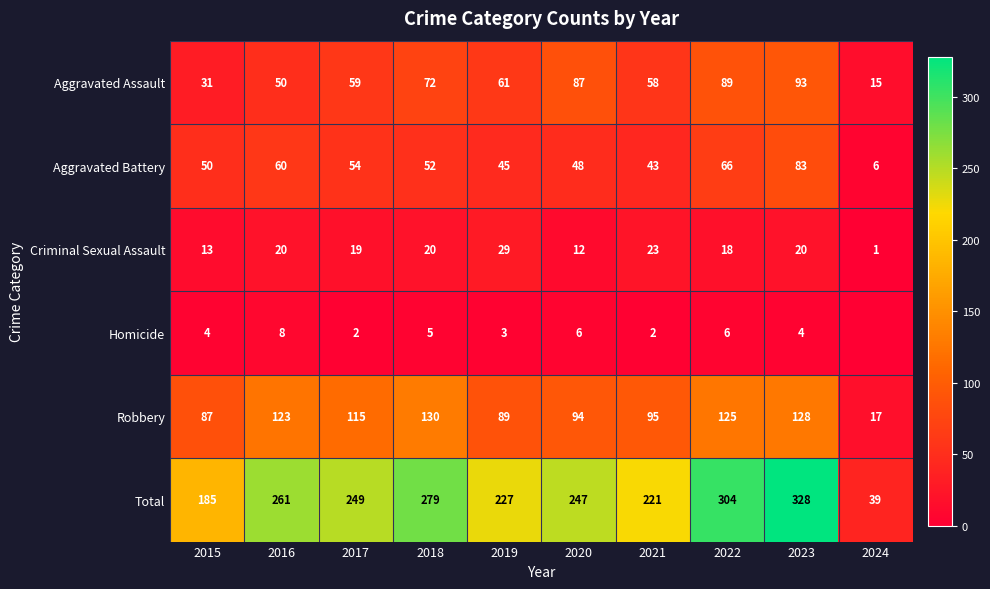

Is the value of Criminal Sexual Assault at 2017 greater than the value of Total at 2021?

No